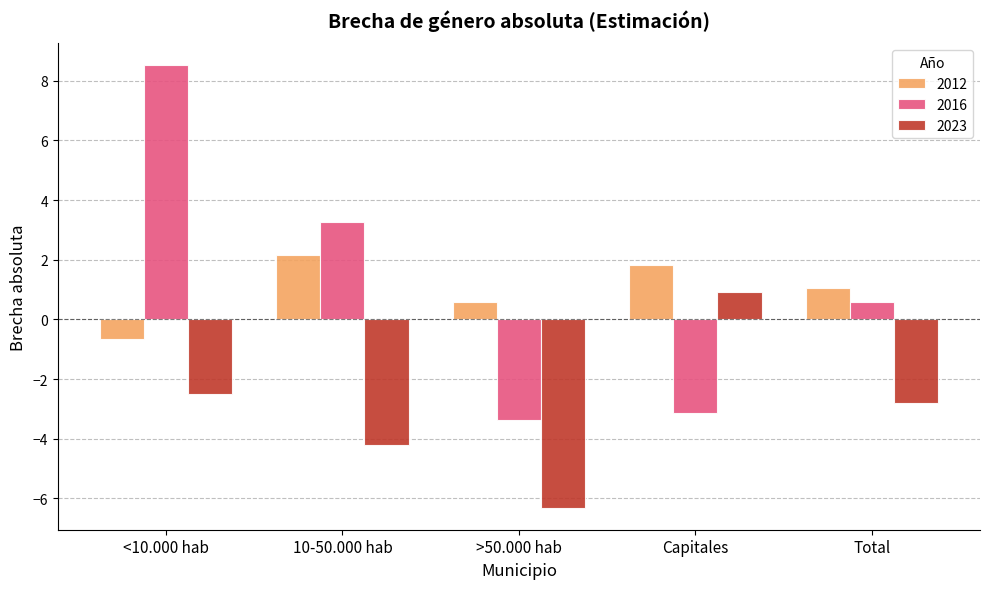

What is the average value of the 2016 series?

1.2